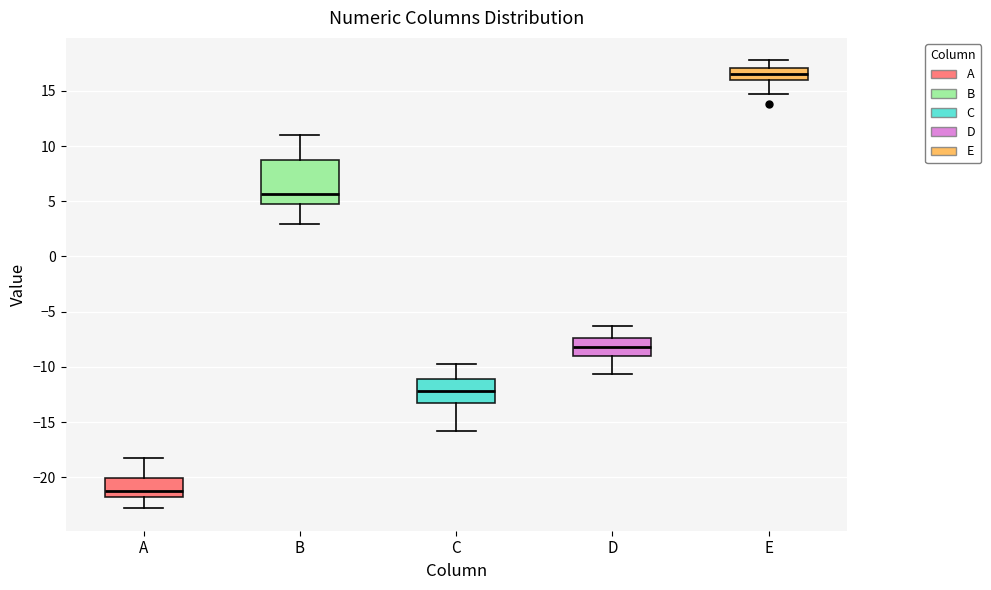

Reading left to right, read every box against the y-axis: the position of its median line, the range the box covers, and the ends of its whiskers. The values are not printed on the chart, so give them approximately, as read against the axis.

A: median -21.0, box -22.0 to -20.0, whiskers -23.0 to -18.0
B: median 5.5, box 5.0 to 8.5, whiskers 3.0 to 11.0
C: median -12.0, box -13.5 to -11.0, whiskers -16.0 to -10.0
D: median -8.0, box -9.0 to -7.5, whiskers -10.5 to -6.5
E: median 16.5, box 16.0 to 17.0, whiskers 14.5 to 18.0